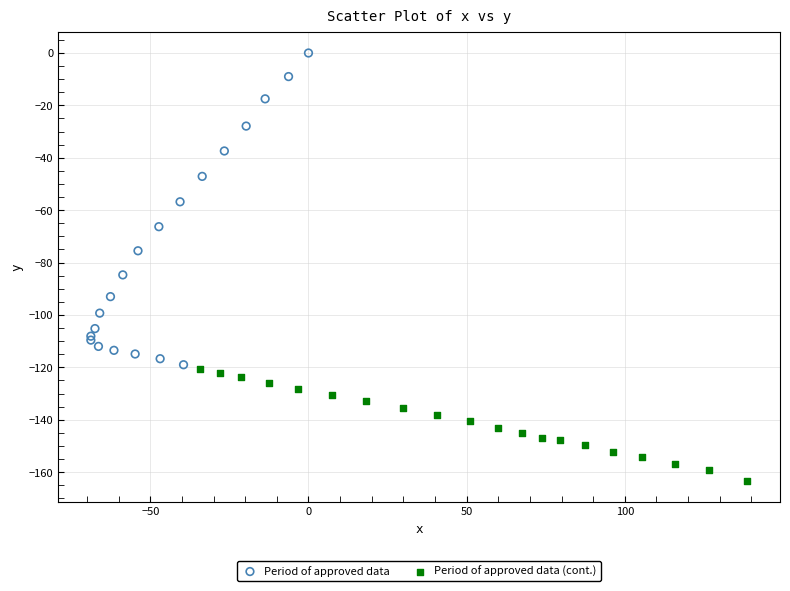

Which series has the widest spread of Y values?

Period of approved data